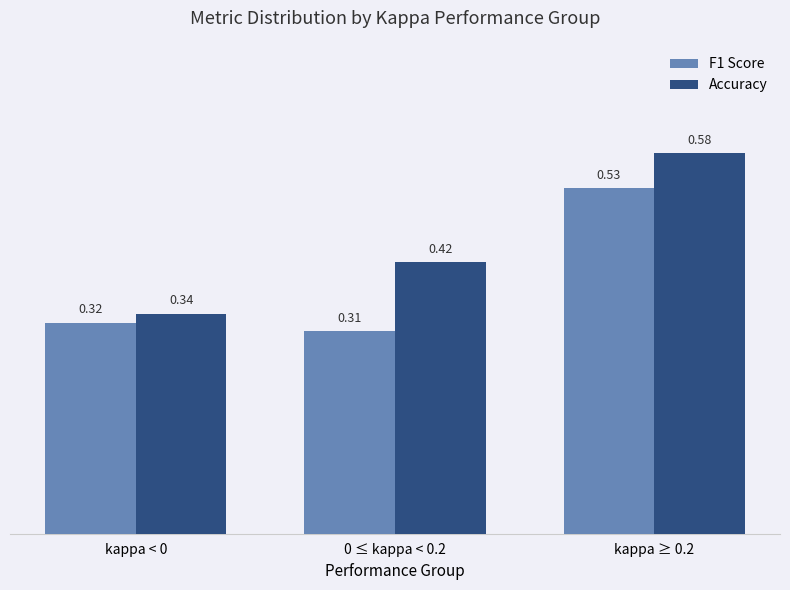

Rank the categories by F1 Score value from lowest to highest.

0 ≤ kappa < 0.2, kappa < 0, kappa ≥ 0.2